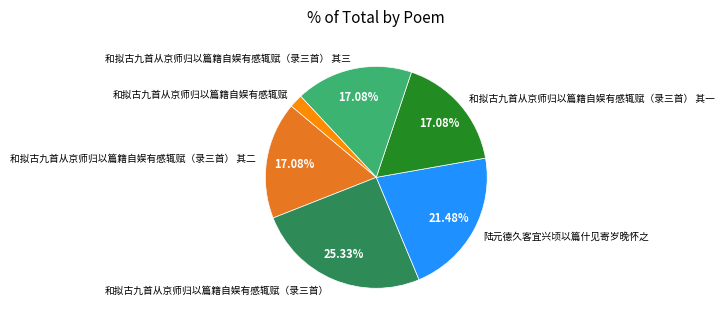

How many slices are in this pie chart?

6